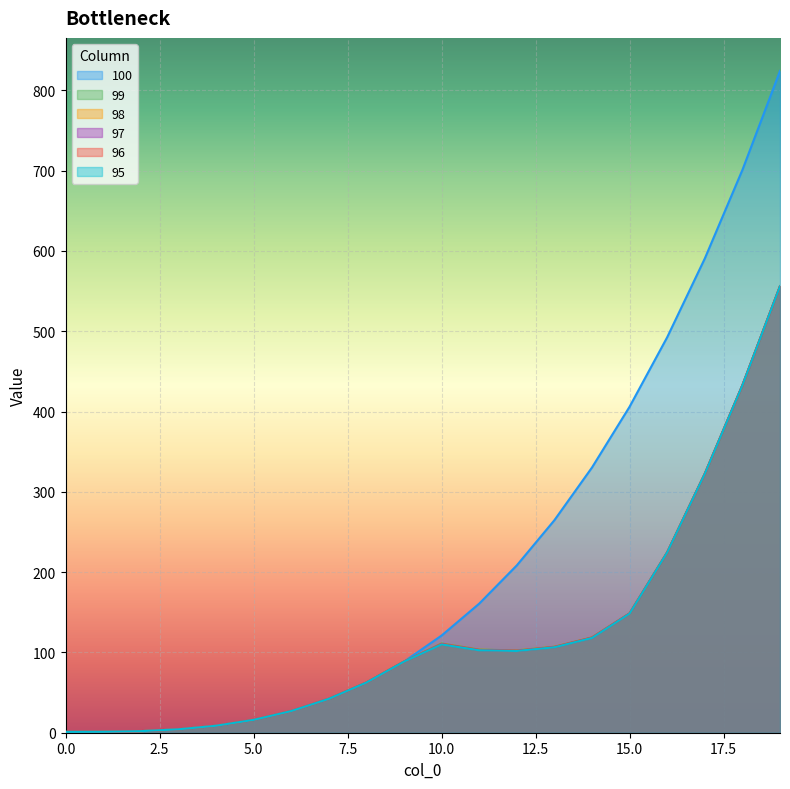

How many values in the 96 series exceed 101?

10